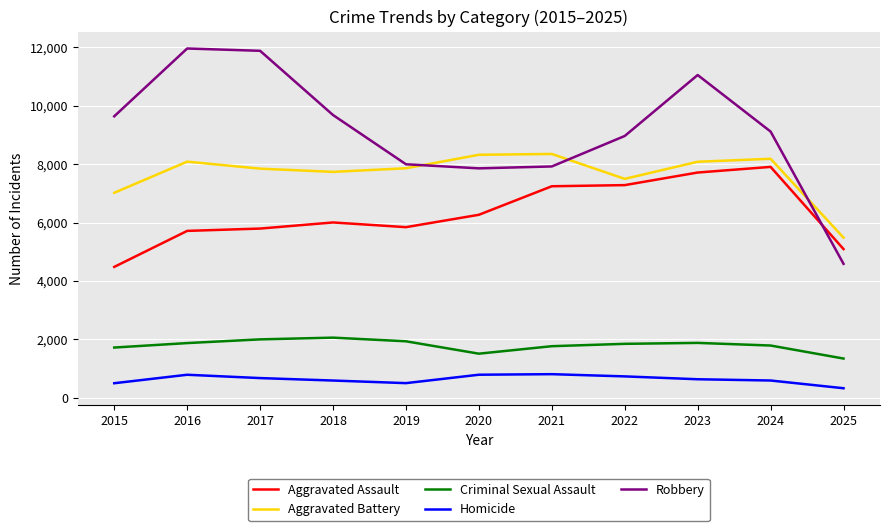

What value does the Homicide series have at 2023, to the nearest 10?

630